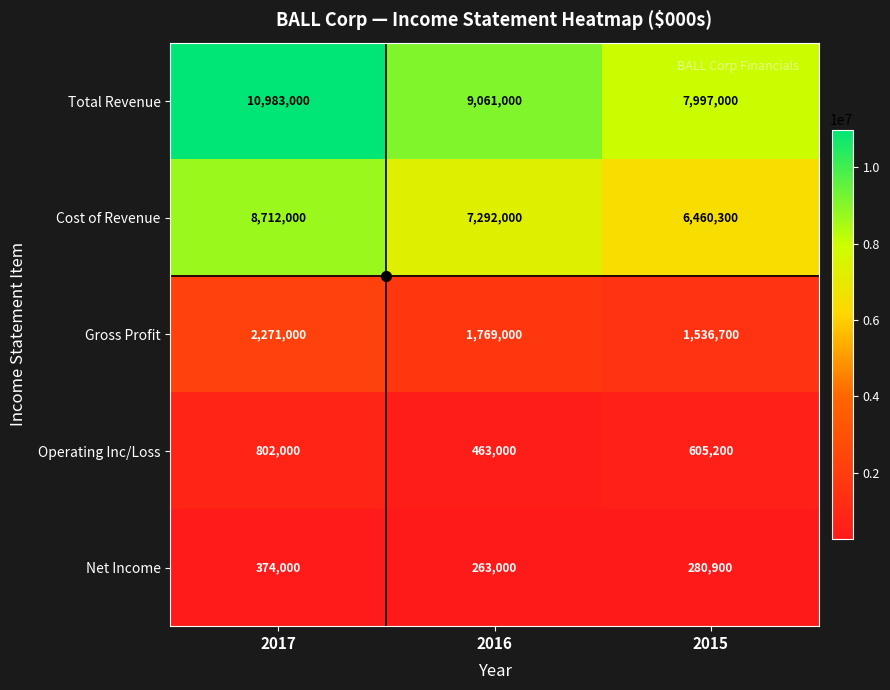

The value of Operating Inc/Loss at 2017 is 454191. True or false?

False